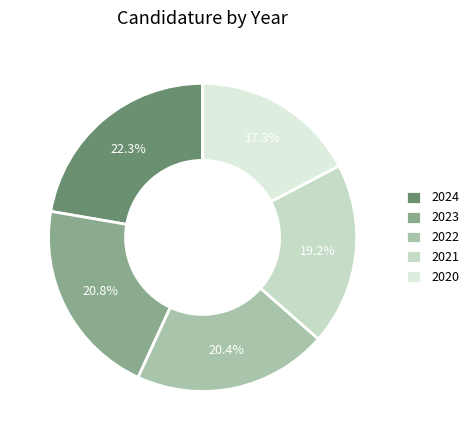

Count the number of slices in the pie.

5